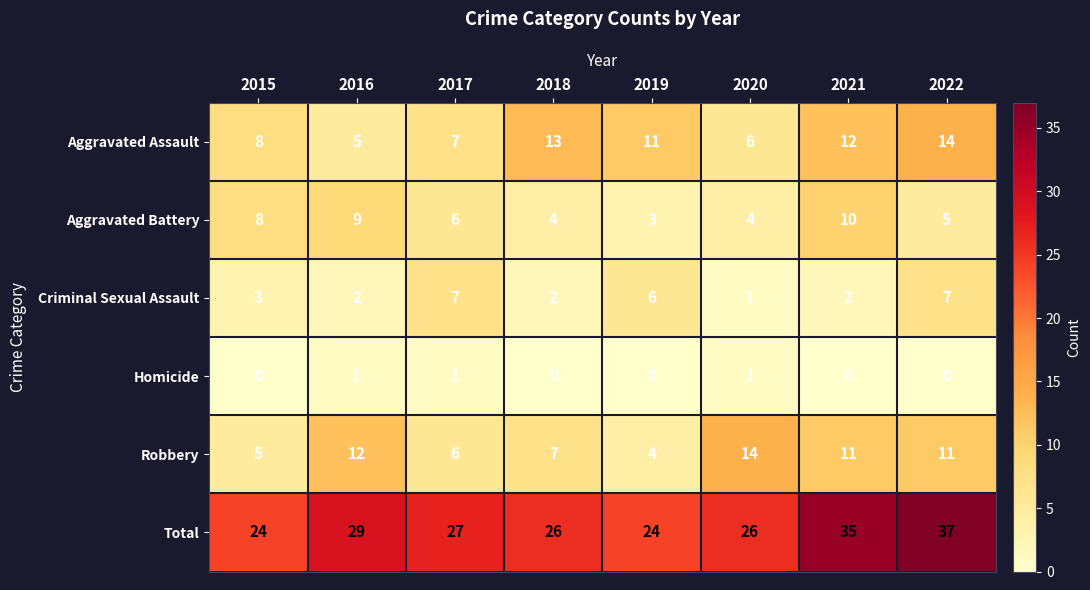

What is the difference between the maximum and second lowest values in the Robbery series?

9